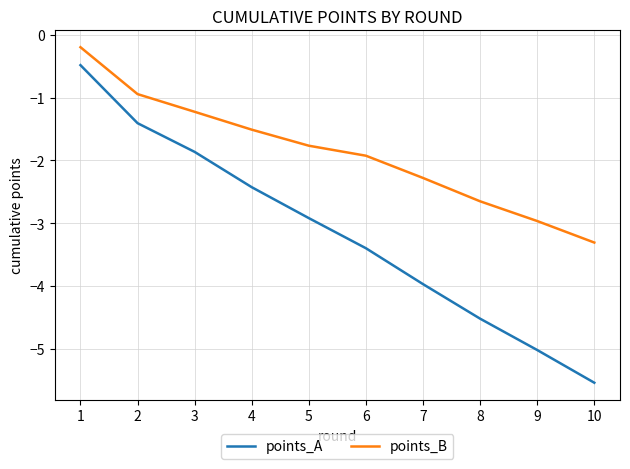

How many distinct data groups are displayed?

2